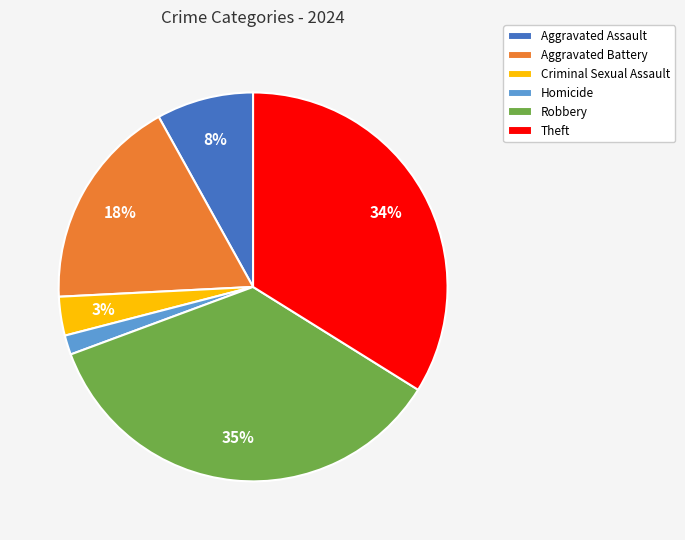

The Homicide slice represents 2% of the pie. True or false?

True